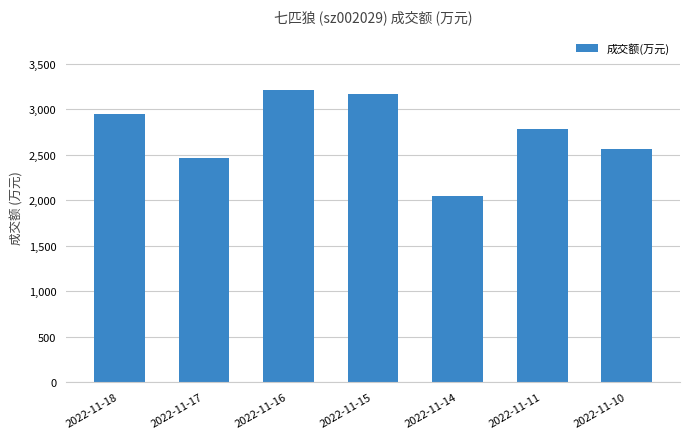

Between 2022-11-18 and 2022-11-14, which is larger?

2022-11-18